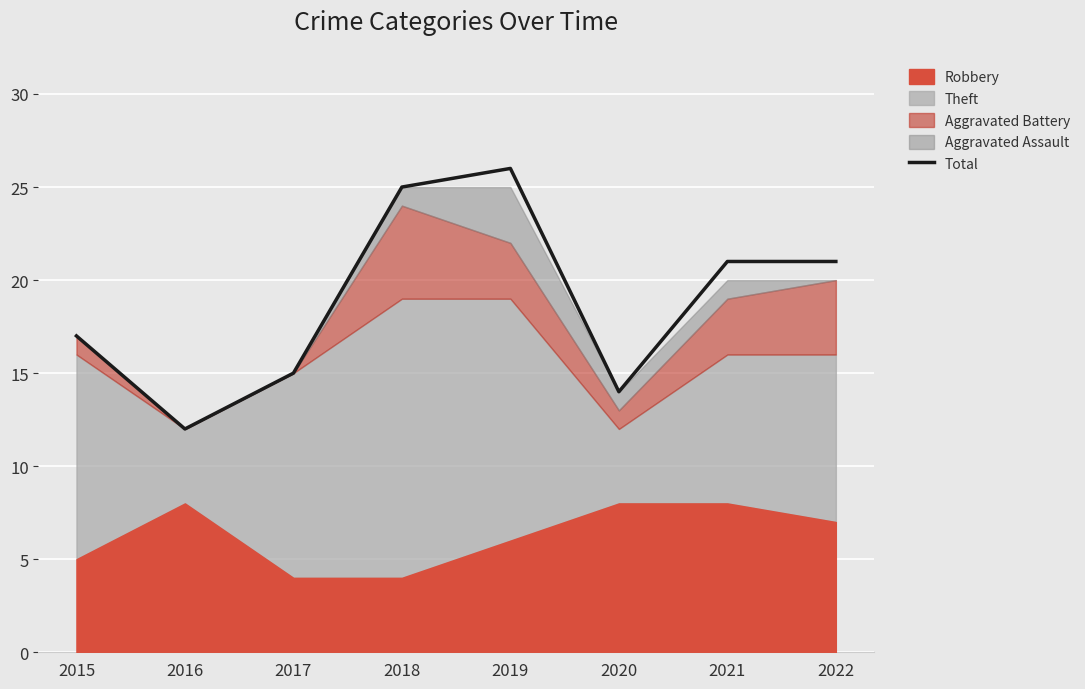

Reading left to right, what are all the values shown in this chart?

2015=17	2016=12	2017=15	2018=25	2019=26	2020=14	2021=21	2022=21